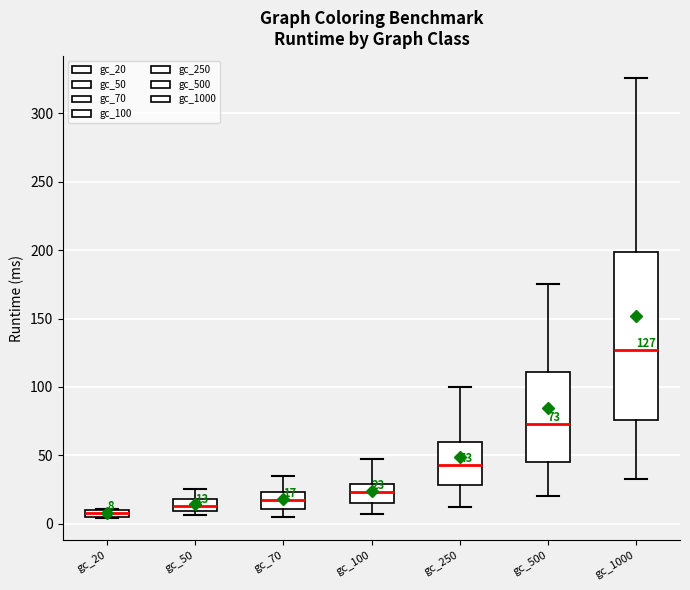

Which box's median line is the highest?

gc_1000